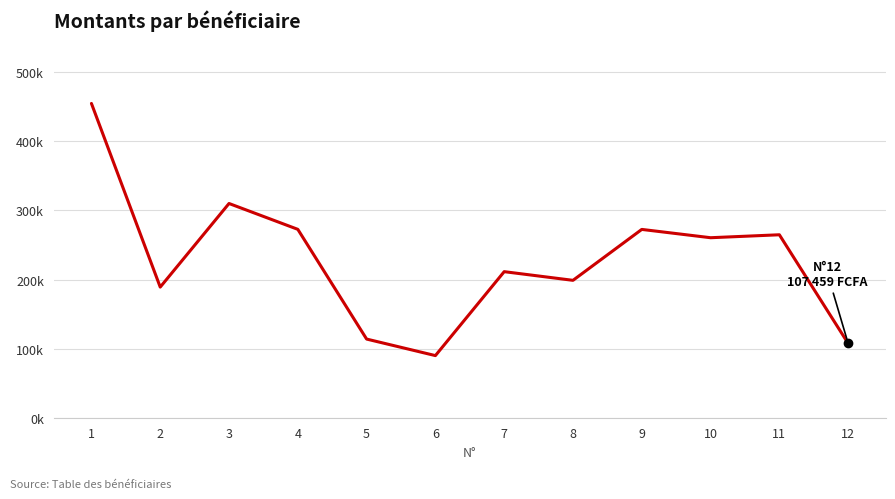

Does the chart have visible grid lines?

Yes